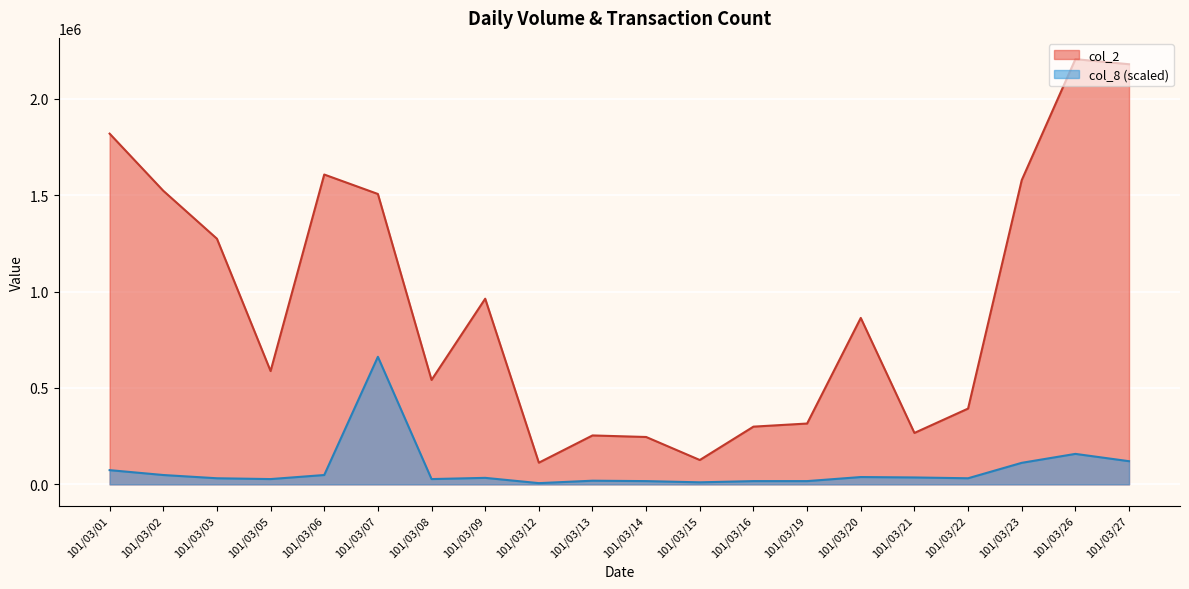

What are all the series names shown in the legend?

col_2, col_8 (scaled)